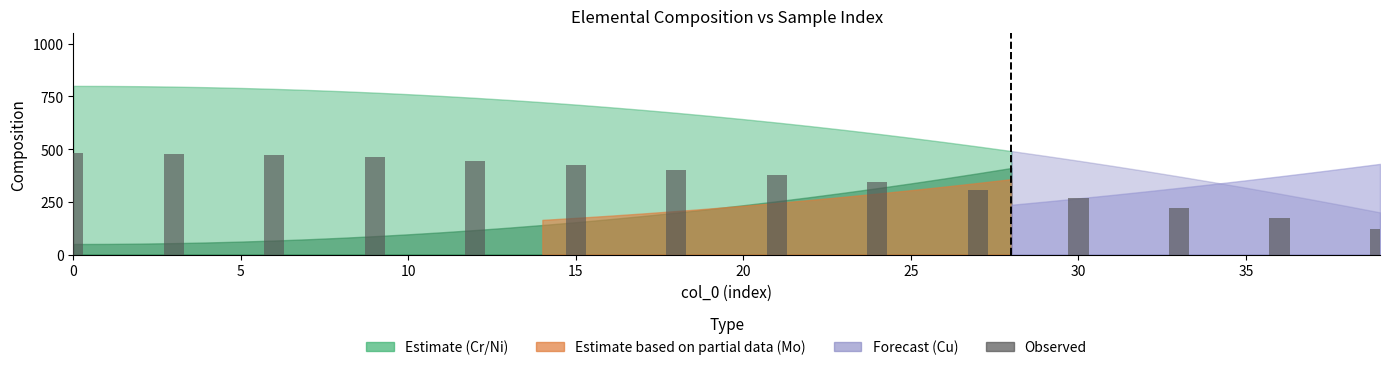

What is the minimum value shown in the chart?

120.0